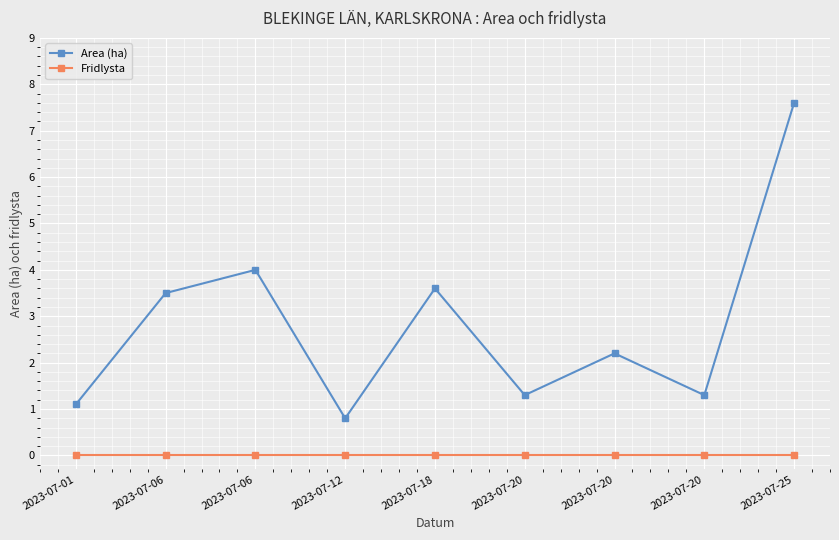

Read the Area (ha) value at 2023-07-20.

1.3